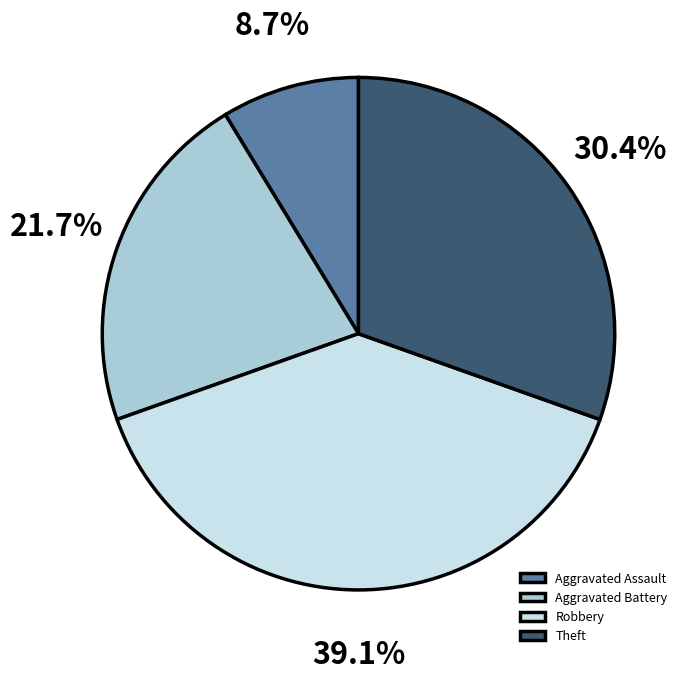

Which category has the smallest portion of the pie?

Aggravated Assault